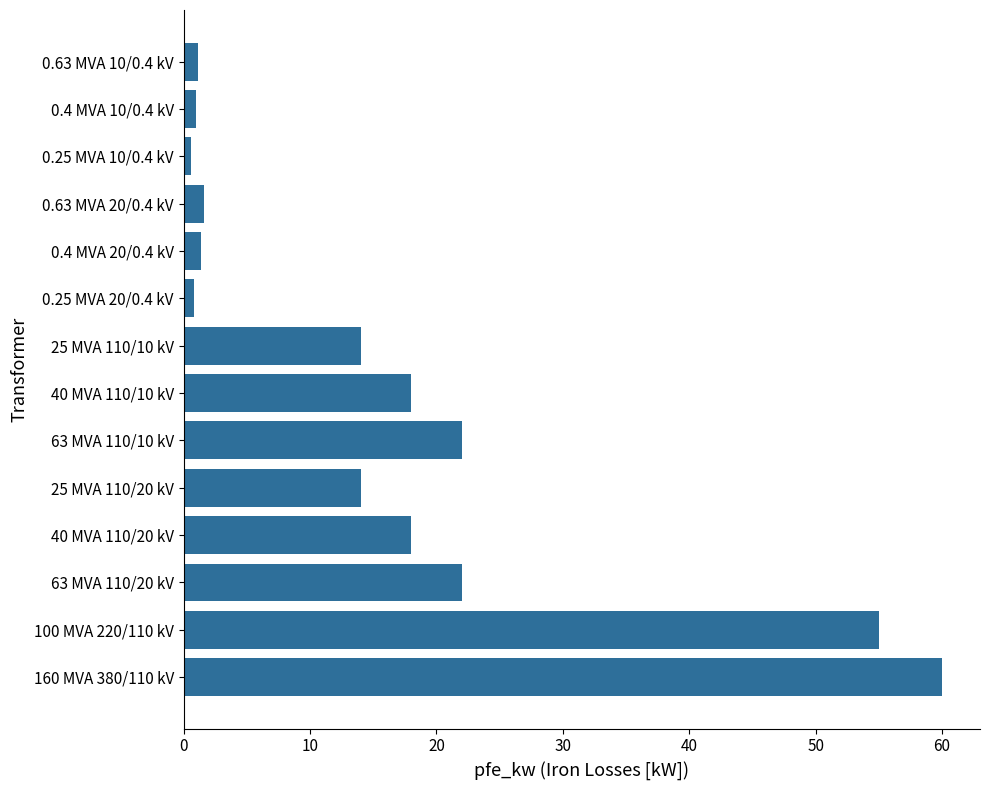

The value at 0.4 MVA 20/0.4 kV is 1.4. True or false?

True